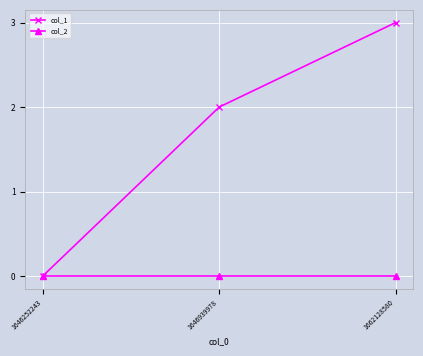

Read the col_1 value at 1646939978.

2